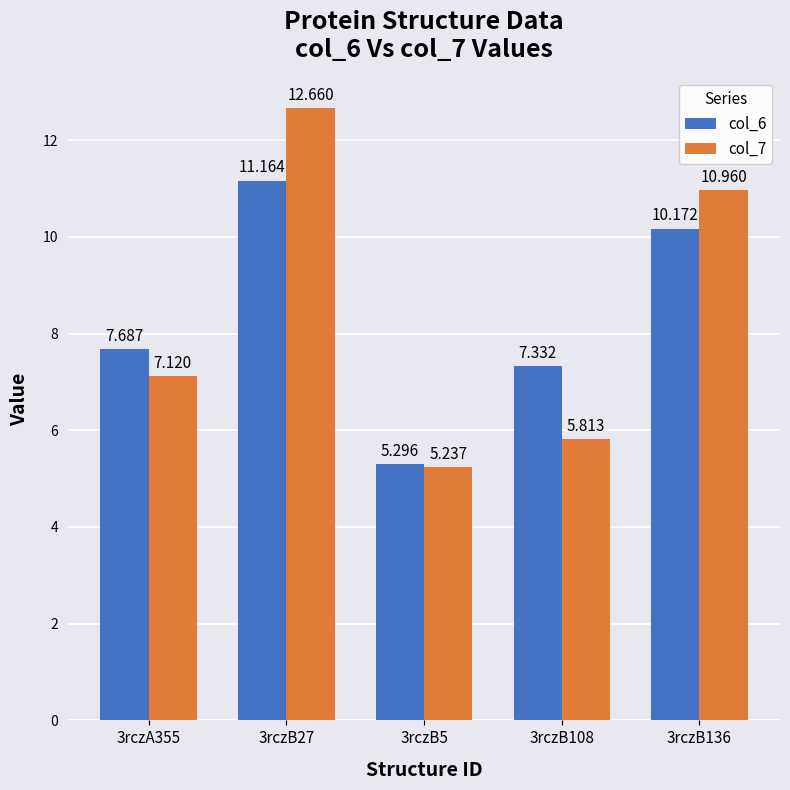

Rank the series at 3rczB5 from highest to lowest value.

col_6, col_7